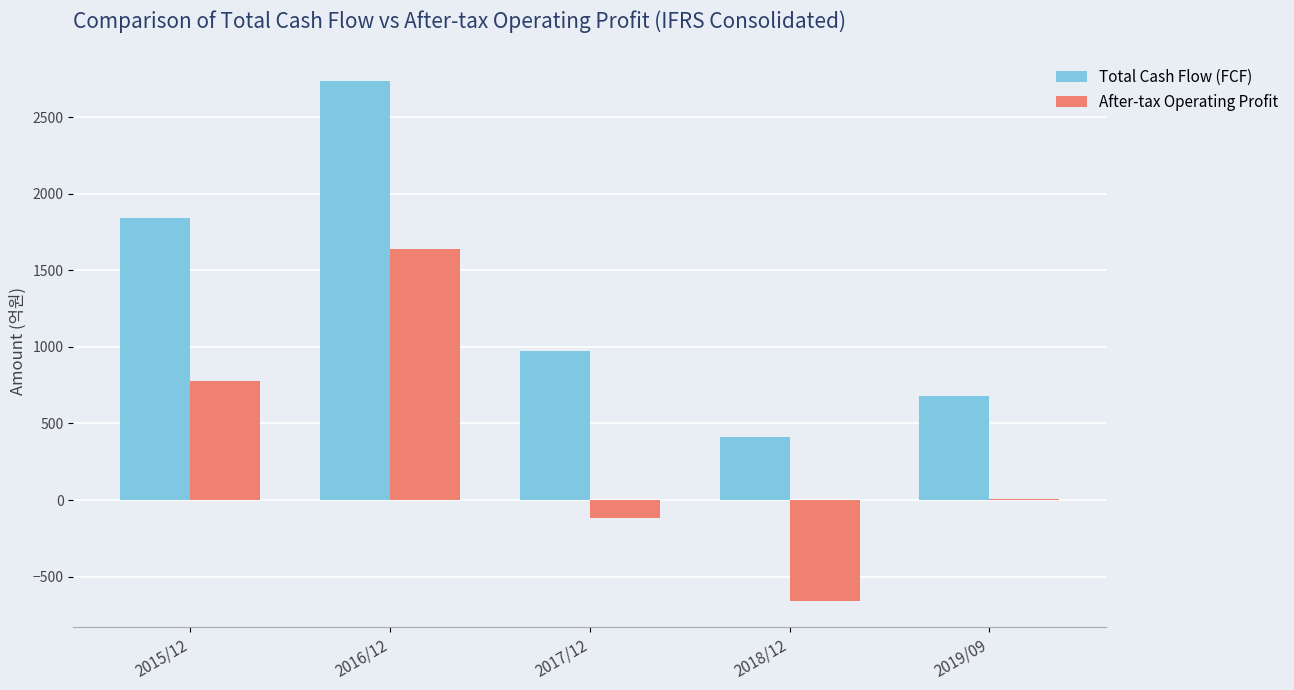

Which series changed the most between 2017/12 and 2018/12?

Total Cash Flow (FCF)